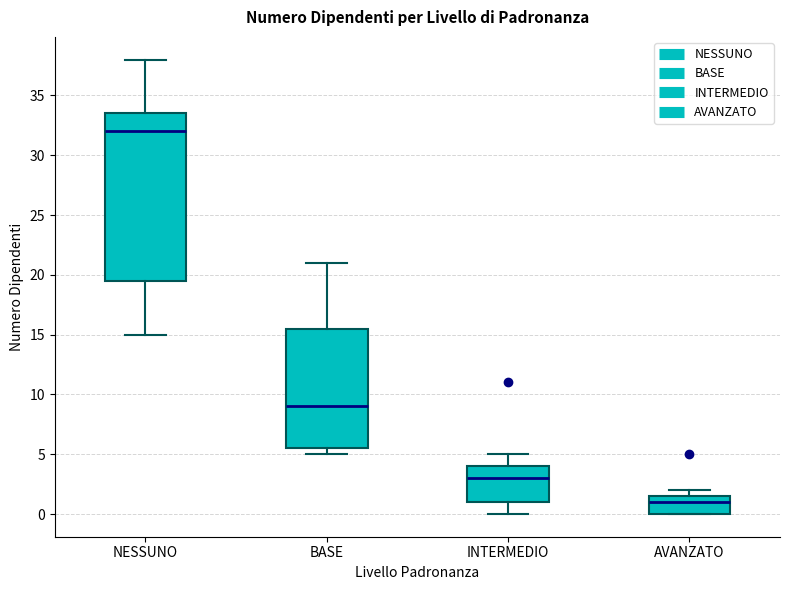

Reading left to right, read every box against the y-axis: the position of its median line, the range the box covers, and the ends of its whiskers. The values are not printed on the chart, so give them approximately, as read against the axis.

NESSUNO: median 32.0, box 19.5 to 33.5, whiskers 15.0 to 38.0
BASE: median 9.0, box 5.5 to 15.5, whiskers 5.0 to 21.0
INTERMEDIO: median 3.0, box 1.0 to 4.0, whiskers 0.0 to 5.0
AVANZATO: median 1.0, box 0.0 to 1.5, whiskers 0.0 to 2.0